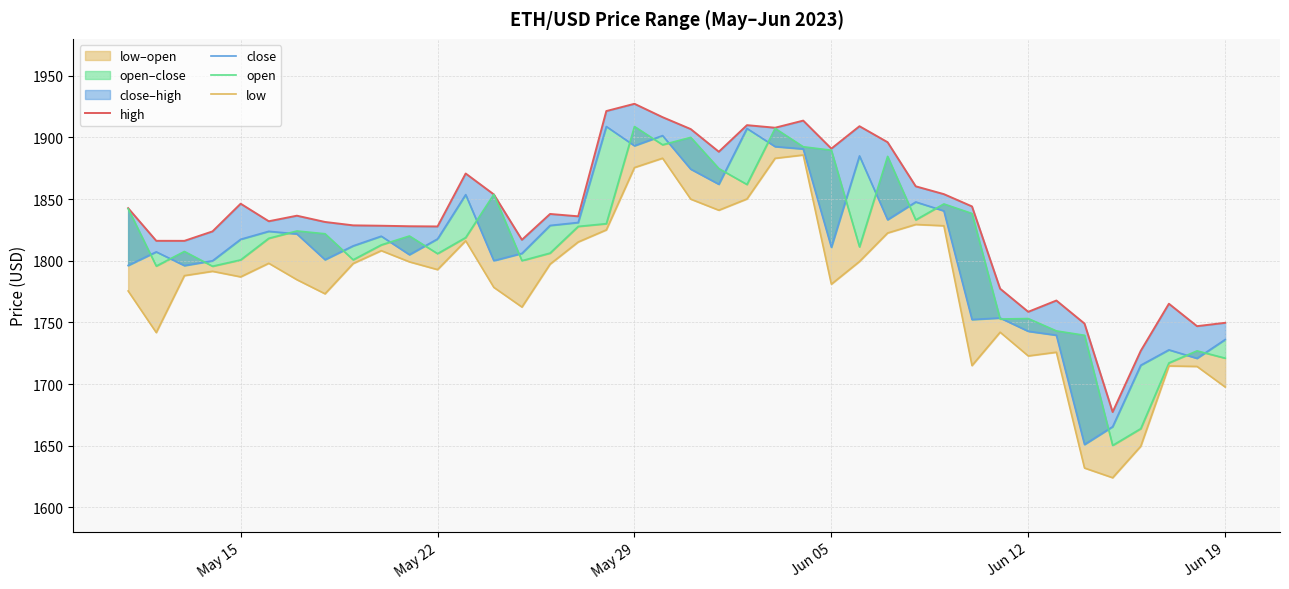

At how many categories does at least one series exceed 1802?

31